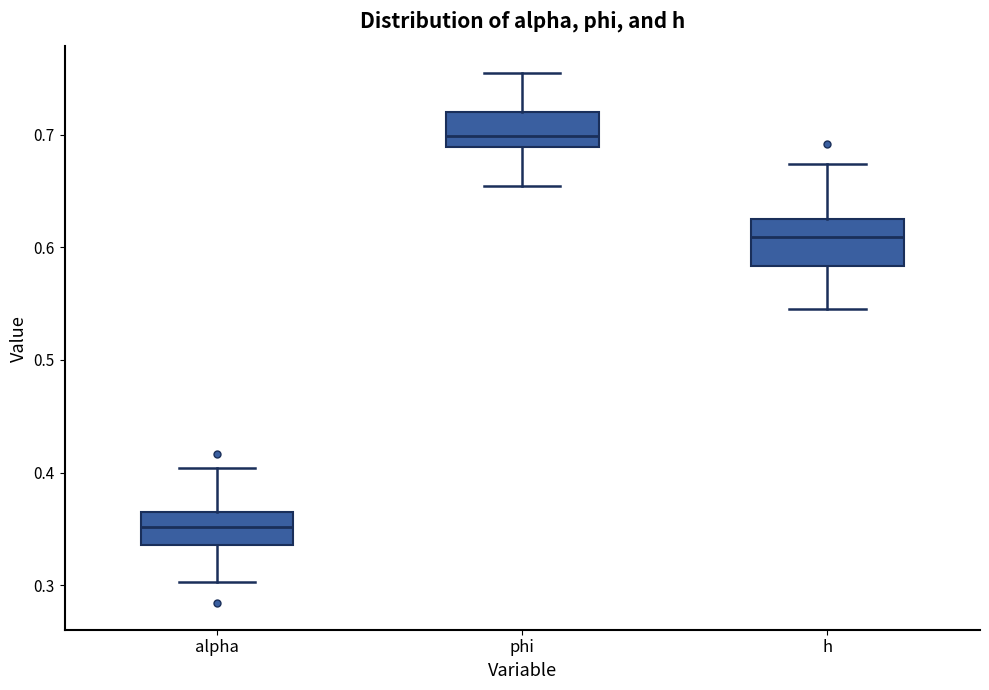

Reading left to right, transcribe this box plot: for each box, give where its median line is, the range the box spans, and where its two whiskers end, as read against the y-axis. The values are not printed on the chart, so give them approximately, as read against the axis.

alpha: median 0.35, box 0.34 to 0.37, whiskers 0.30 to 0.40
phi: median 0.70, box 0.69 to 0.72, whiskers 0.65 to 0.75
h: median 0.61, box 0.58 to 0.63, whiskers 0.54 to 0.67